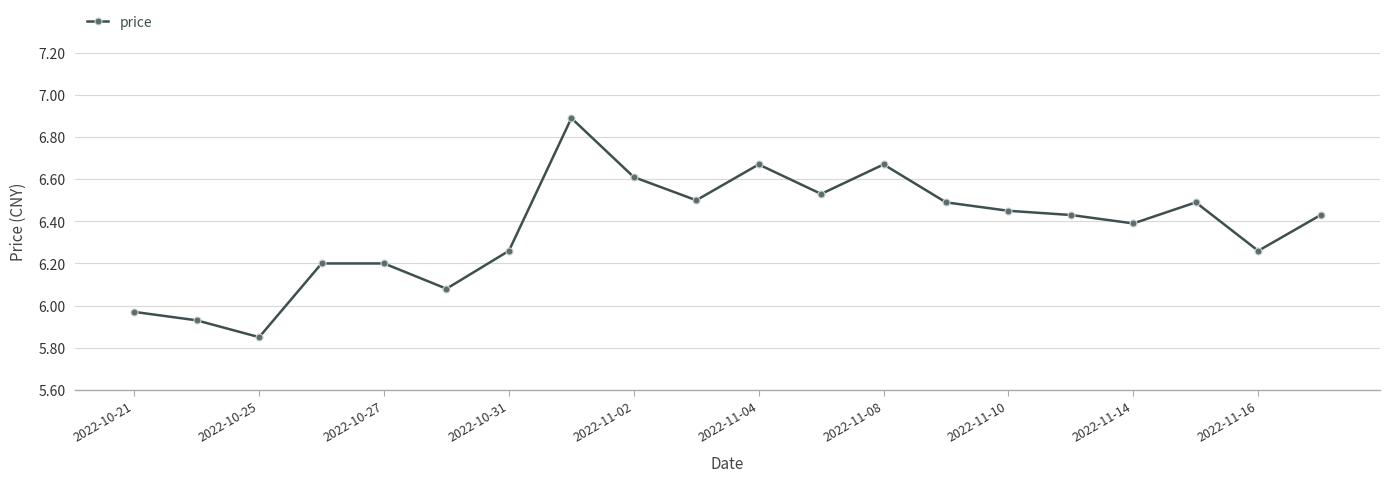

What is the maximum value shown in the chart?

6.9